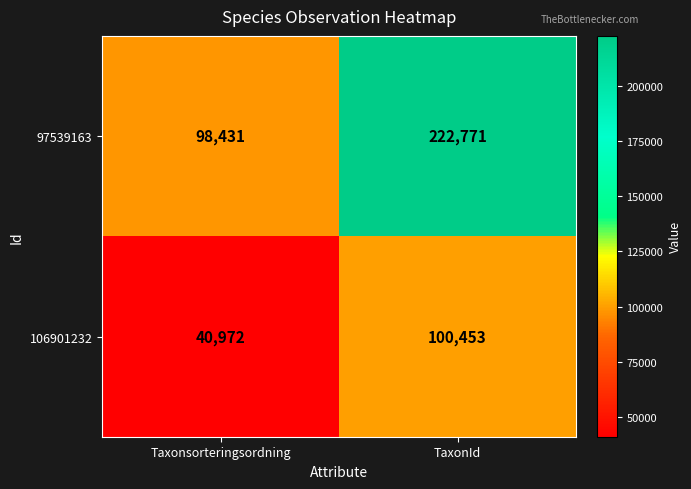

How many data points in 97539163 are less than 222771?

1